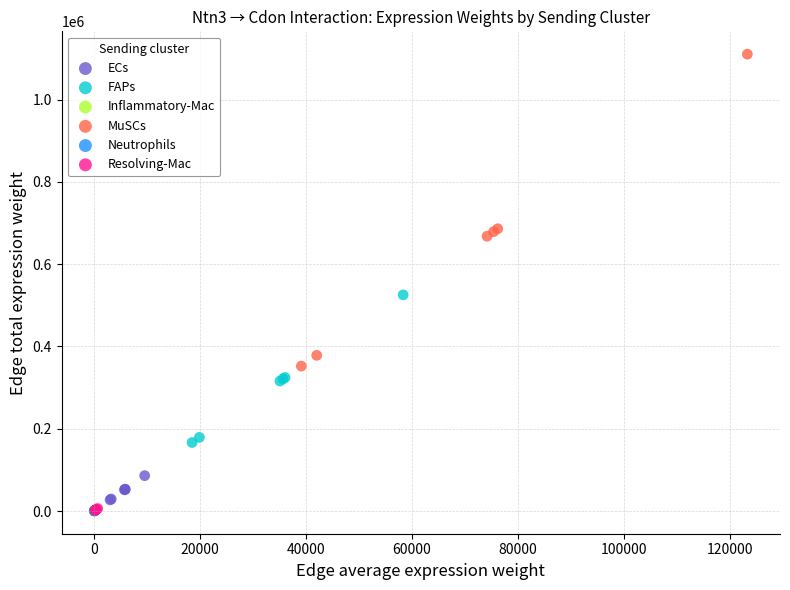

Which series has the widest spread of Y values?

MuSCs